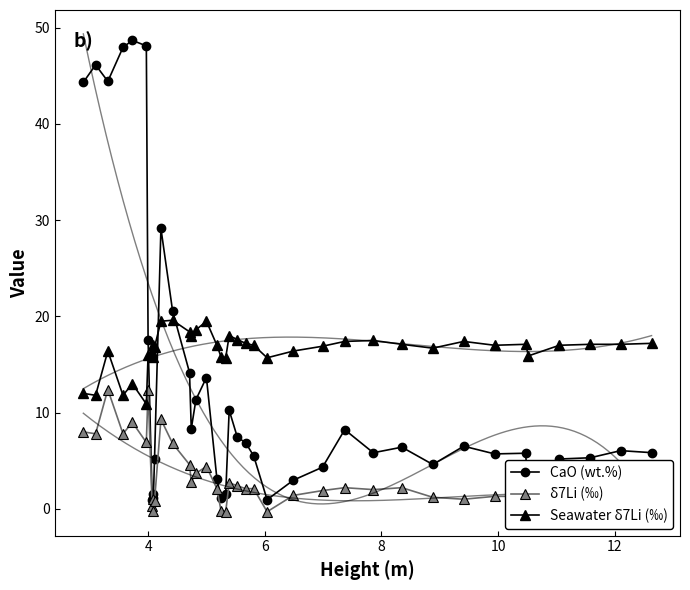

True or false: δ7Li (‰) and Seawater δ7Li (‰) cross at least once.

False